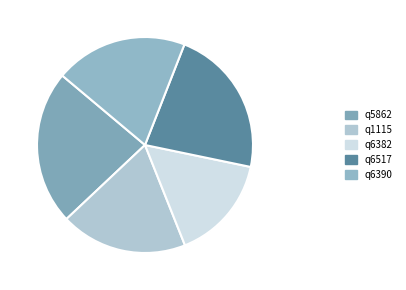

Is there any slice that represents more than half of the pie?

No